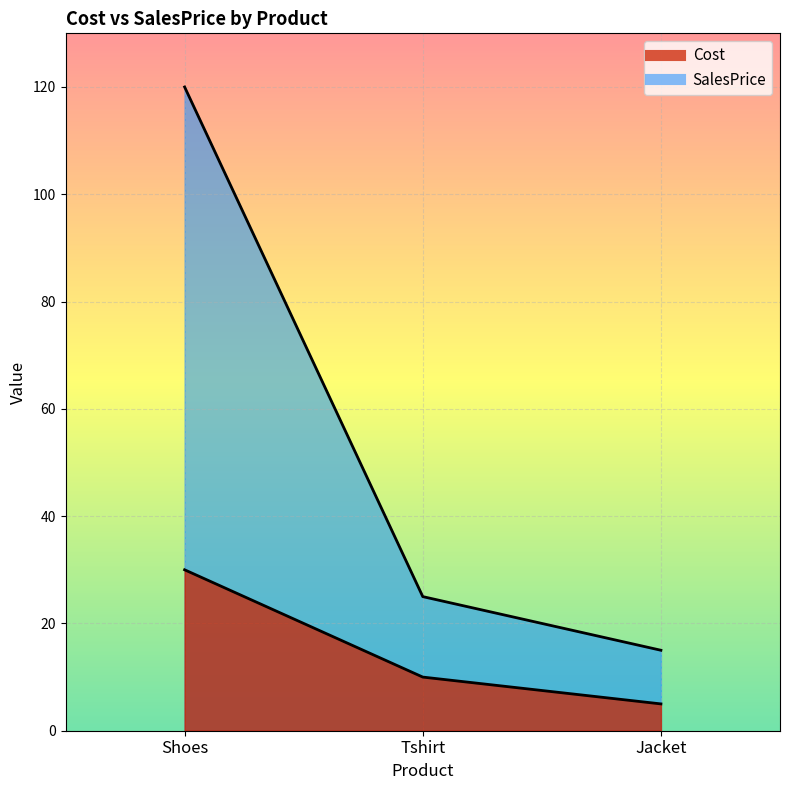

What position from the right is Tshirt?

2